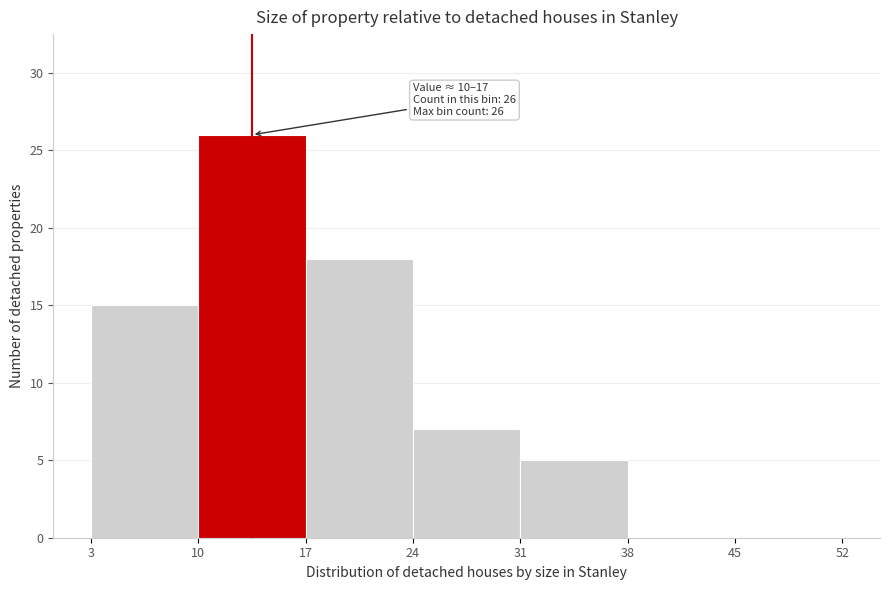

Which range on the x-axis has the tallest bar?

10 to 17